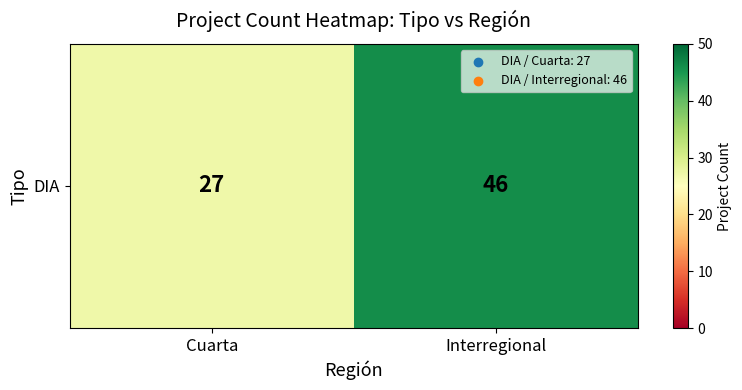

The chart shows a value of 37 at Cuarta. True or false?

False